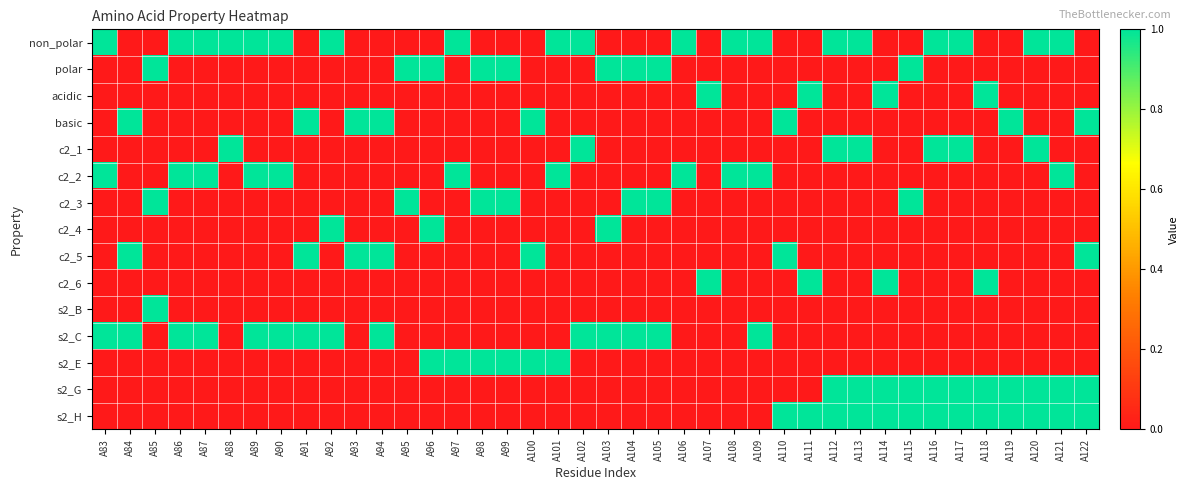

Count the number of categories in the chart.

40